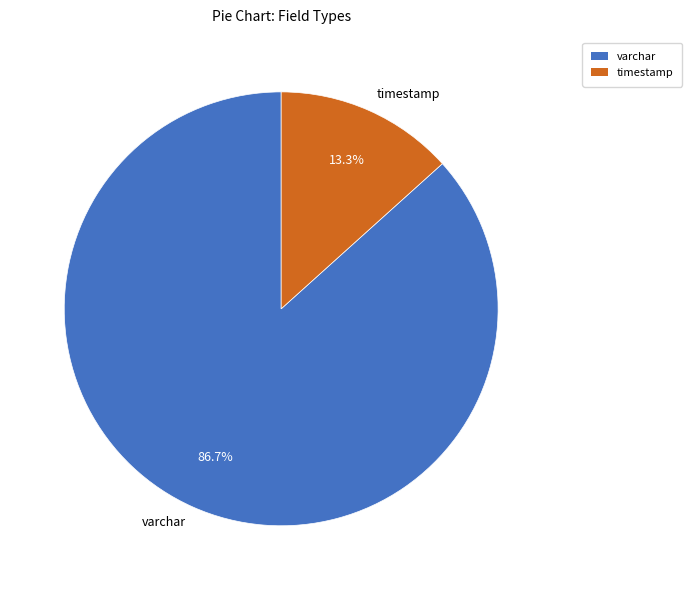

Is it true that varchar is 1% of the pie?

False